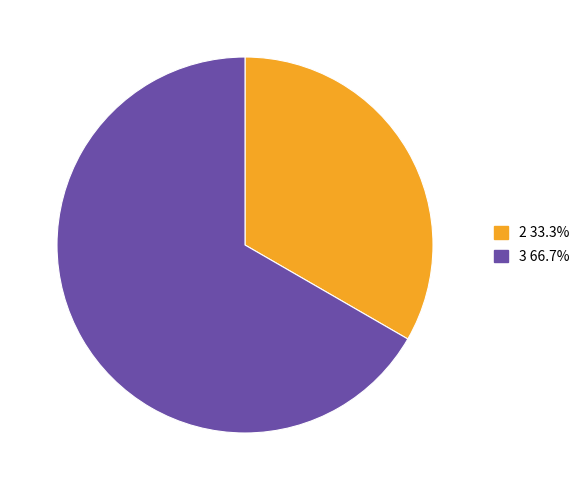

Is there any slice that represents more than half of the pie?

Yes